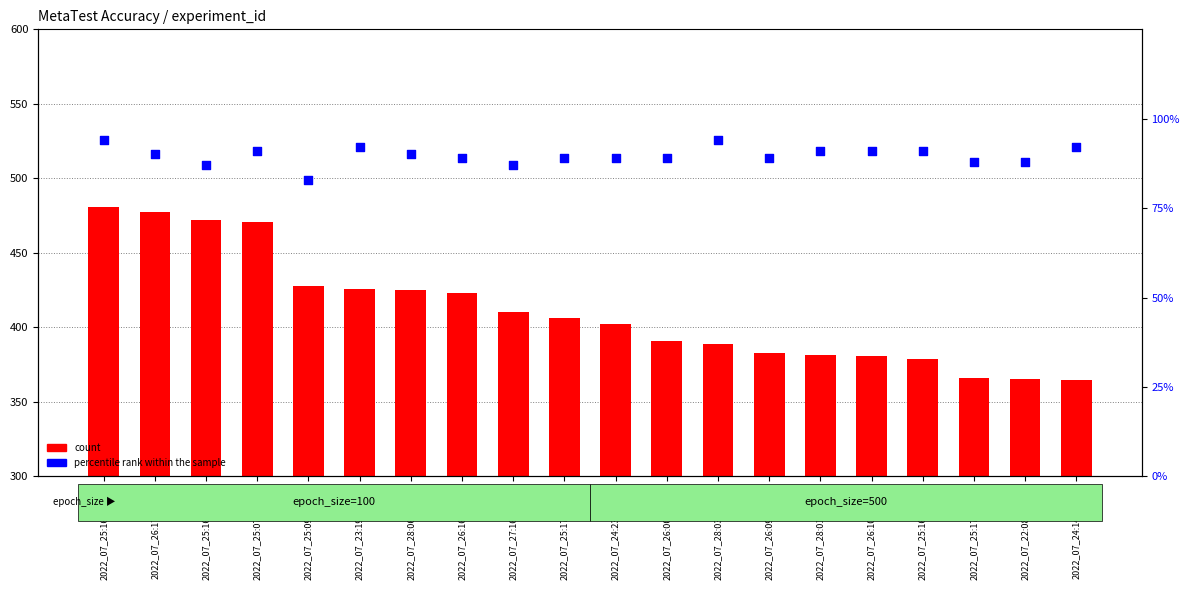

Which series contains the highest Y value?

count